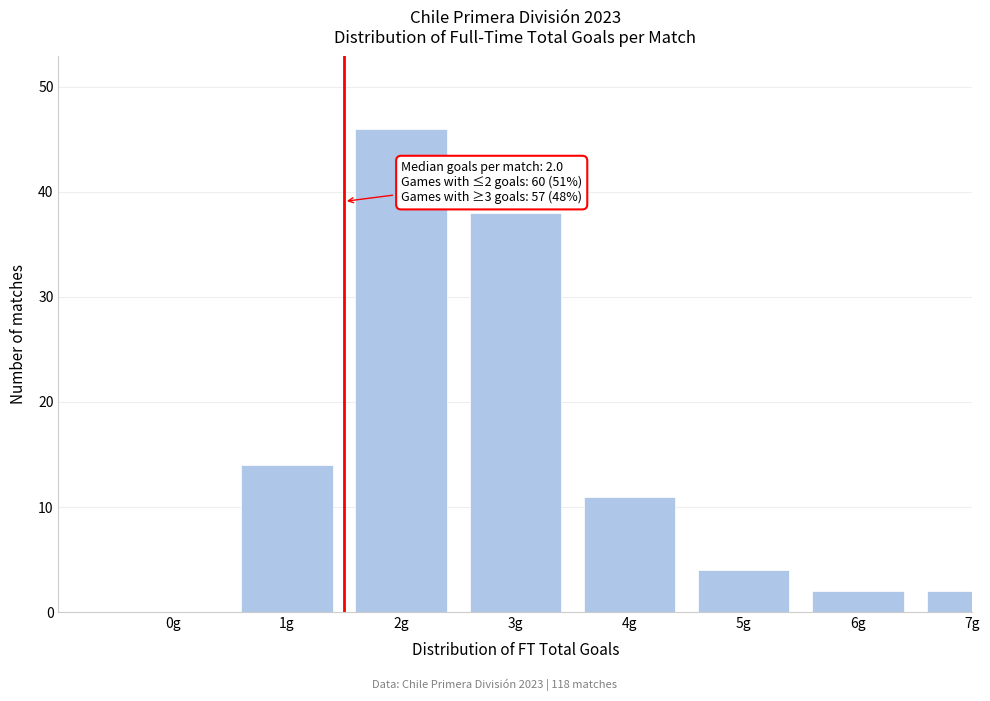

Reading left to right, extract all data points from this chart.

0g=0	1g=14	2g=46	3g=38	4g=11	5g=4	6g=2	7g=2